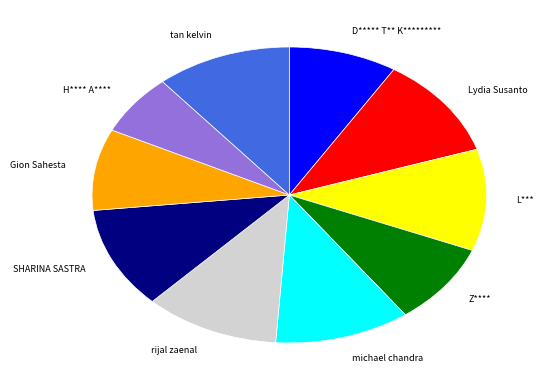

Between rijal zaenal and Z****, which is larger?

rijal zaenal